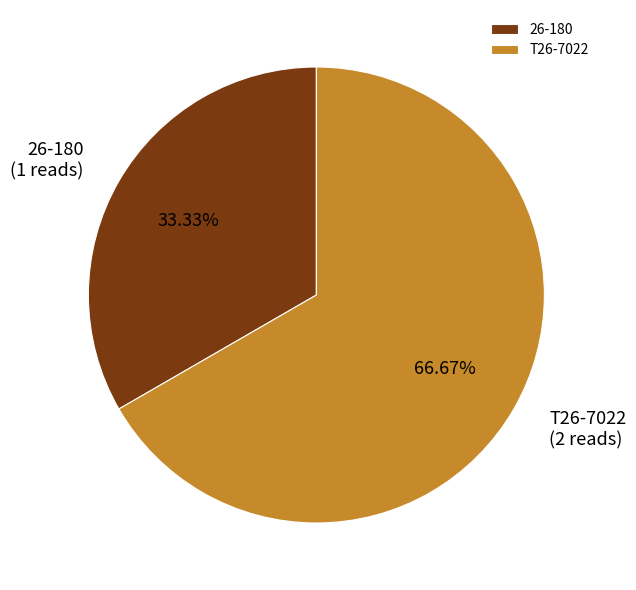

True or false: 26-180 accounts for 33% of the total.

True